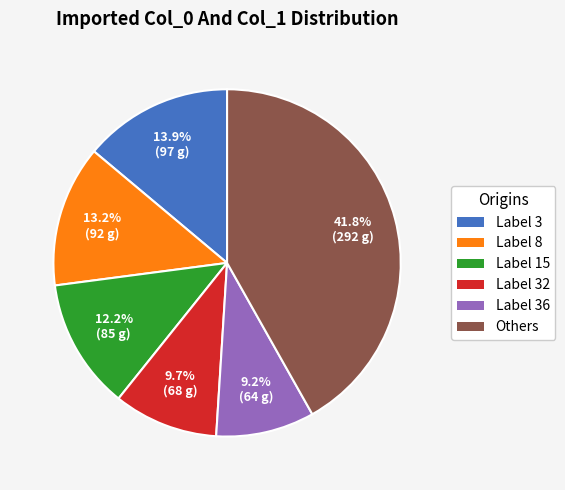

What percentage do Others and Label 15 together represent?

54.0%